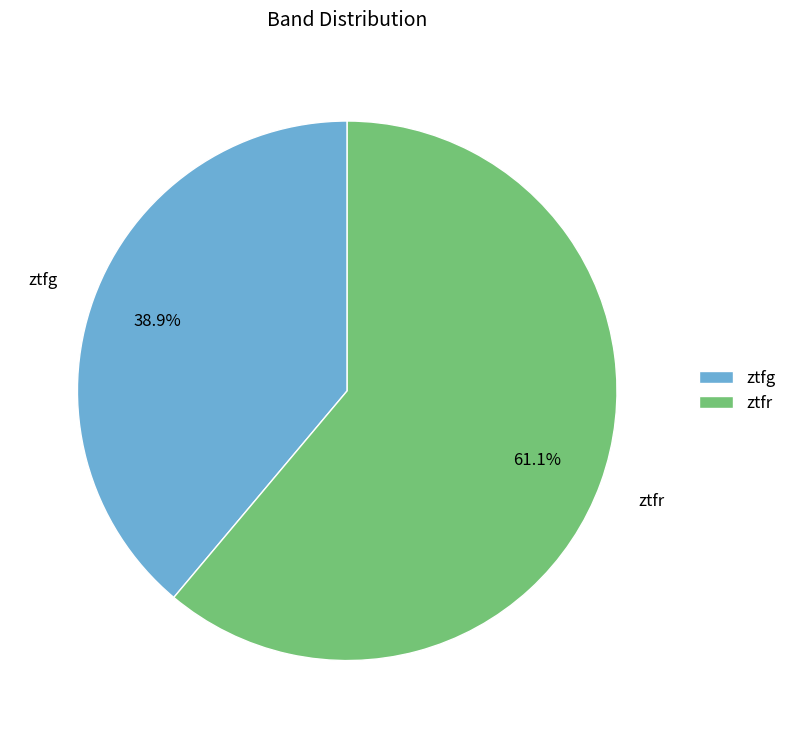

How many slices are in this pie chart?

2